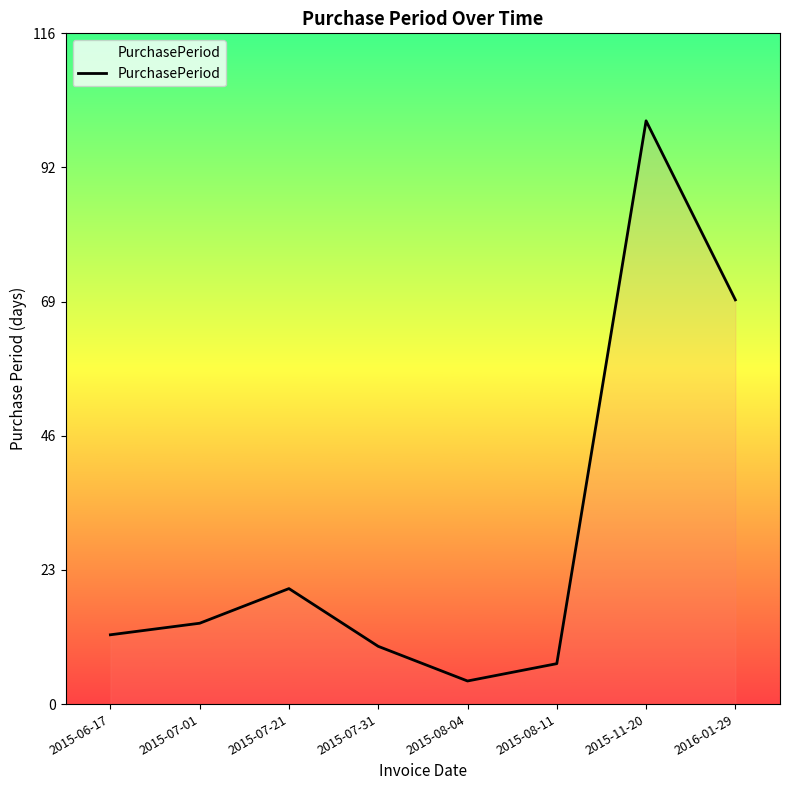

How many values are below 14?

4